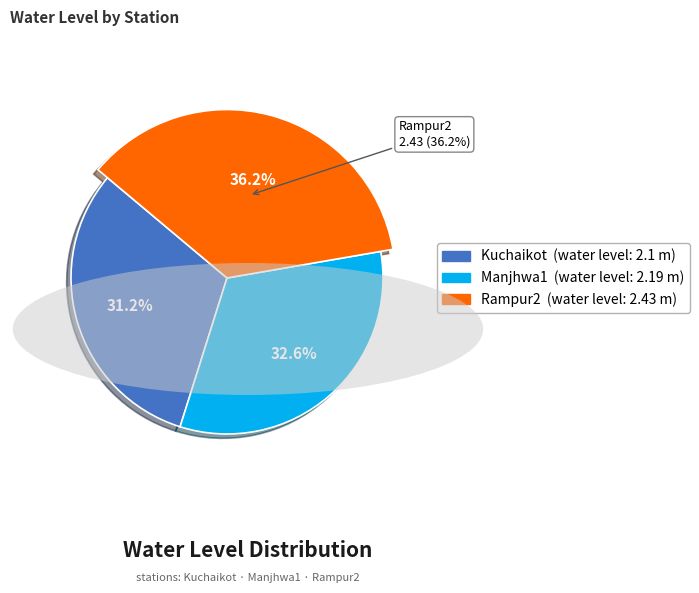

Is Kuchaikot the majority of the pie?

No